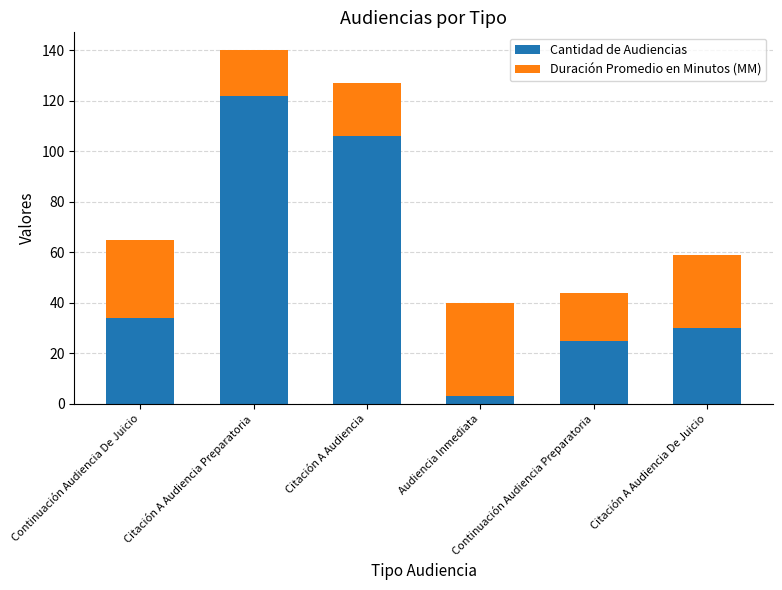

True or false: Cantidad de Audiencias has a value of 30 at Citación A Audiencia De Juicio.

True